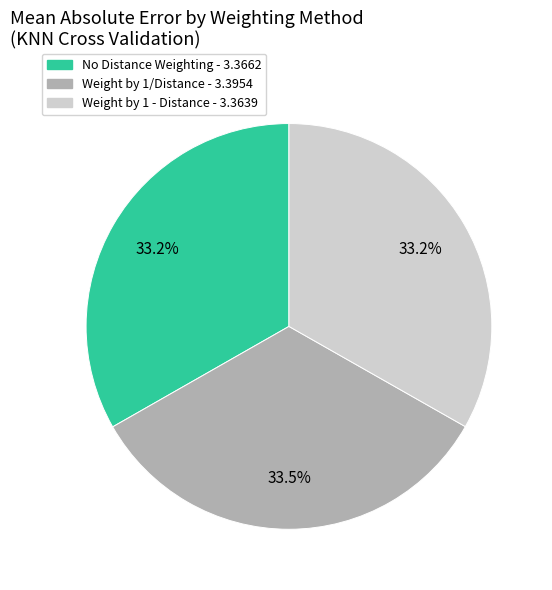

Count the number of slices in the pie.

3